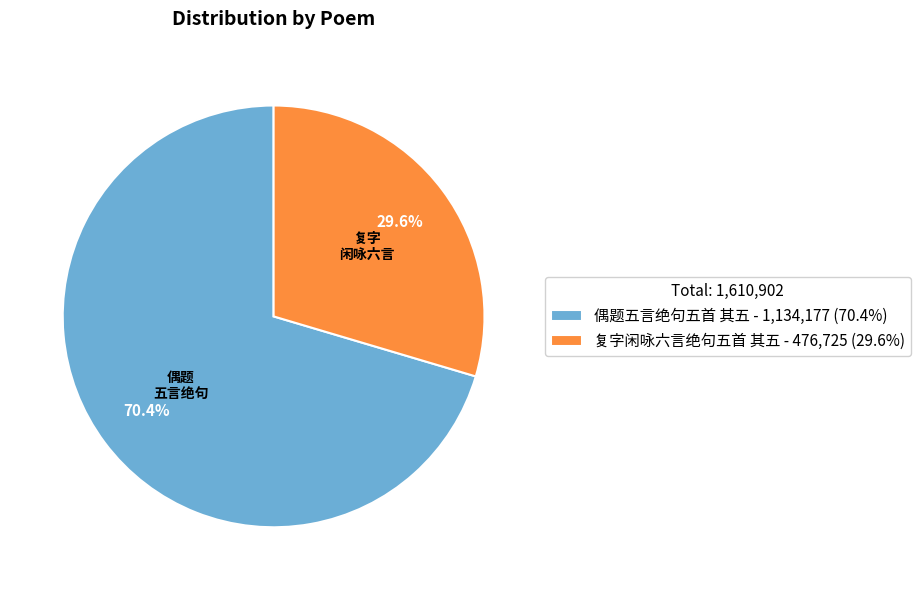

Rank the categories by value from highest to lowest.

偶题五言绝句五首 其五, 复字闲咏六言绝句五首 其五